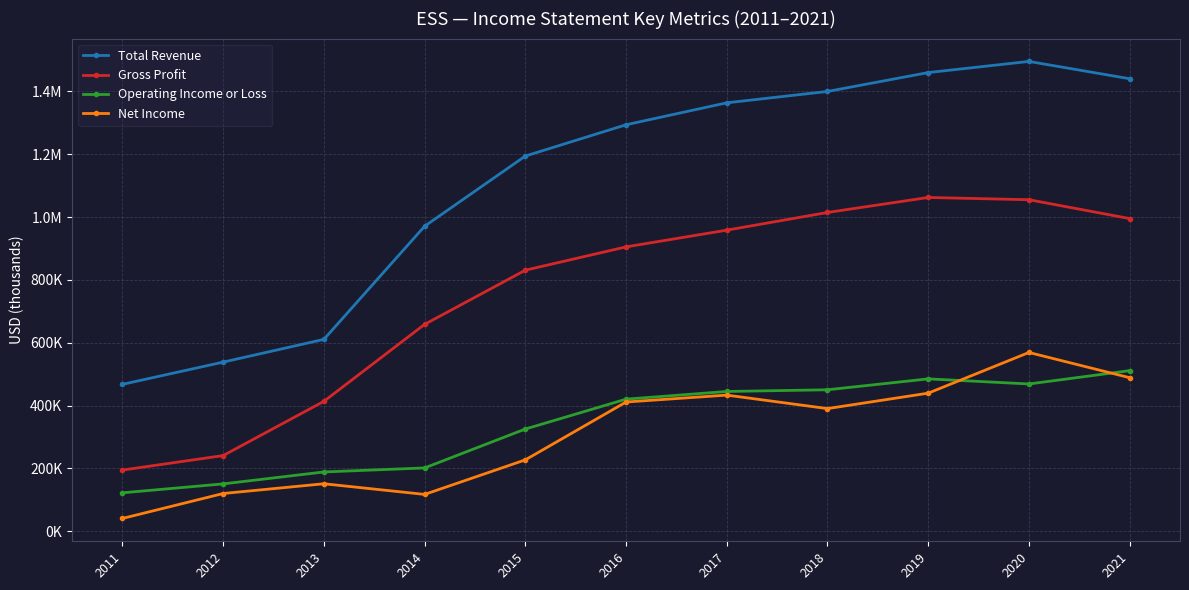

Where is Gross Profit nearest to the value 628450?

2014